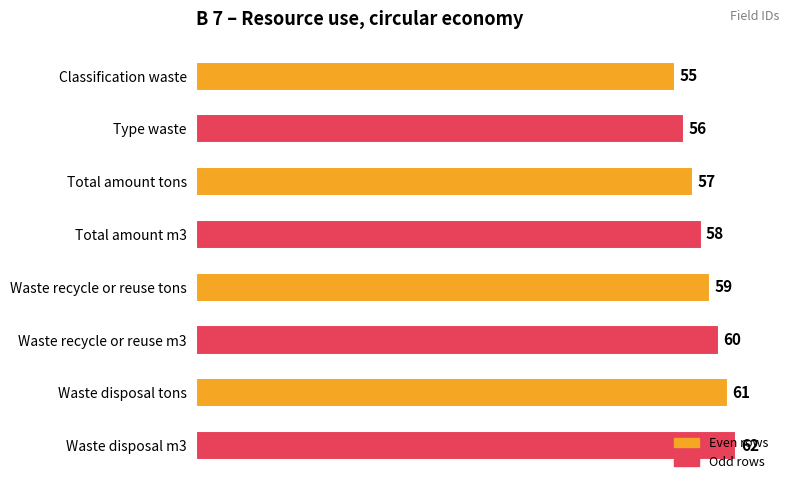

How many values are between 57 and 61?

5